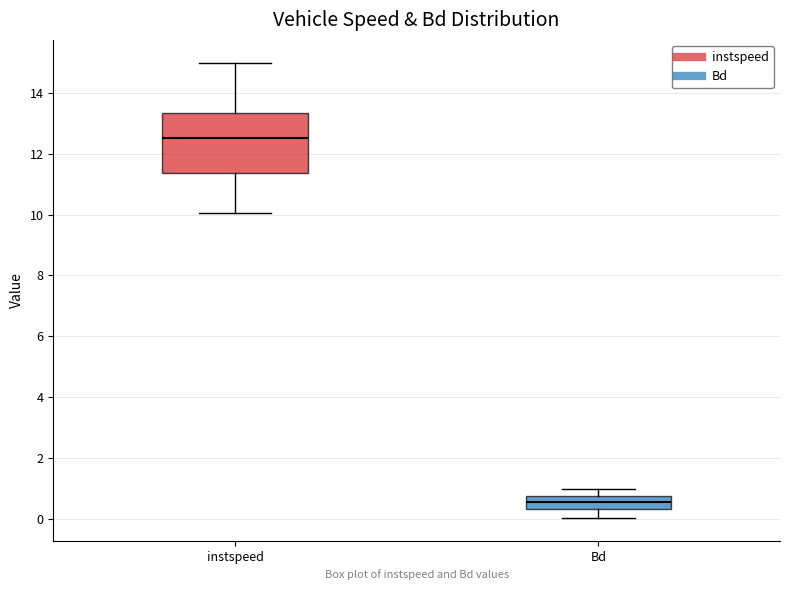

Where is the upper edge of the box for Bd on the y-axis? The values are not printed on the chart, so give them approximately, as read against the axis.

0.8